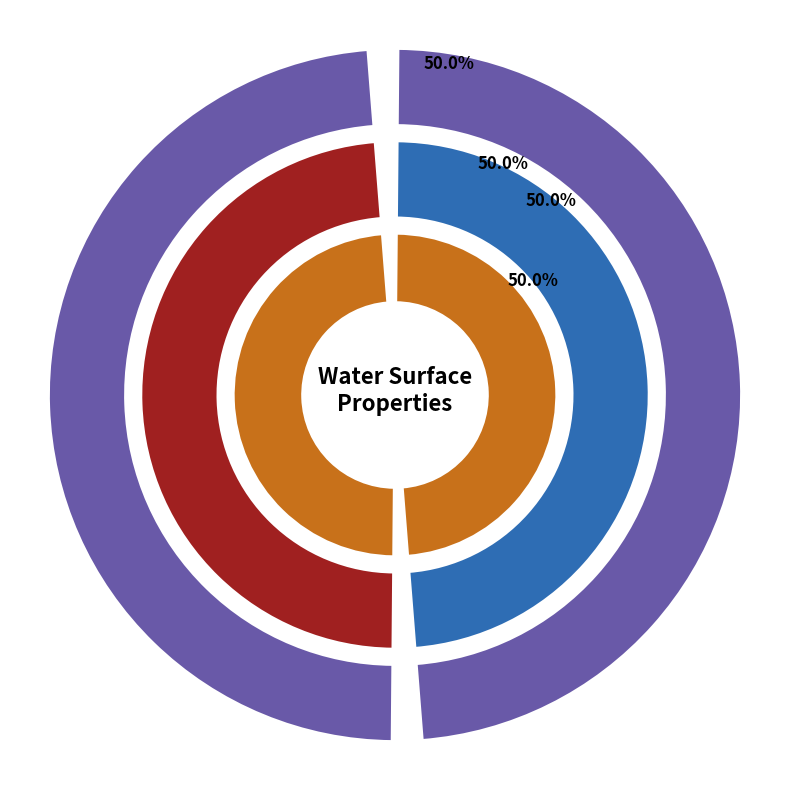

How many segments does this pie chart have?

2